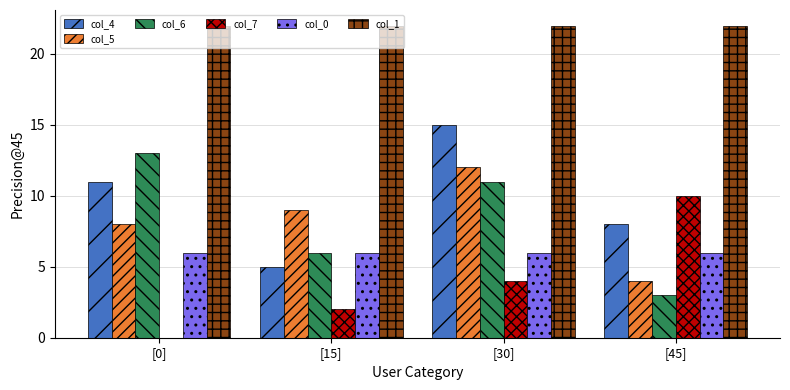

At which label is col_5 closest to 8?

[0]